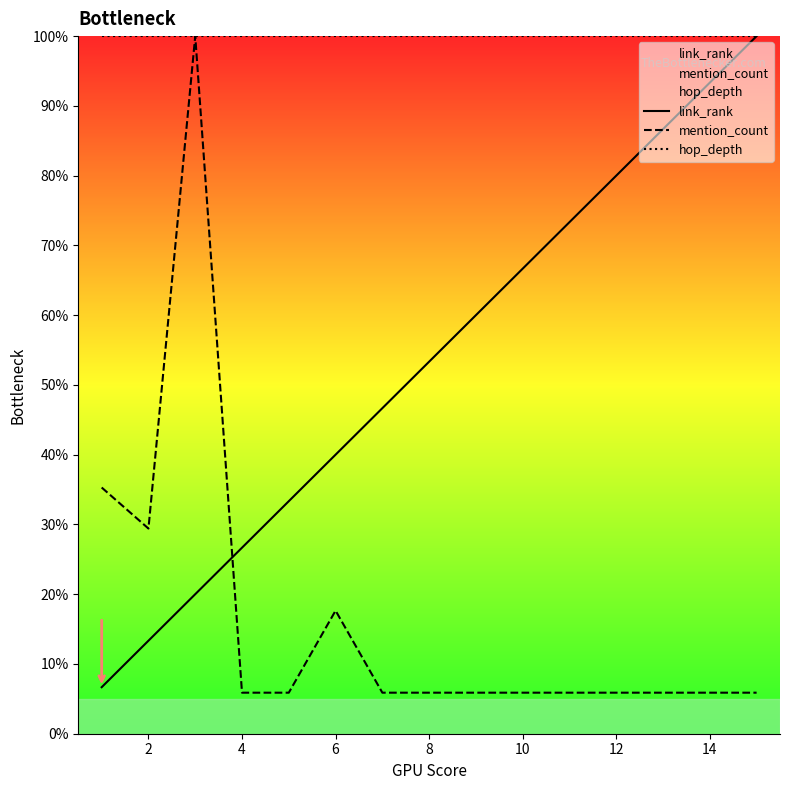

Which series ends up on top after the final intersection of mention_count and link_rank?

link_rank